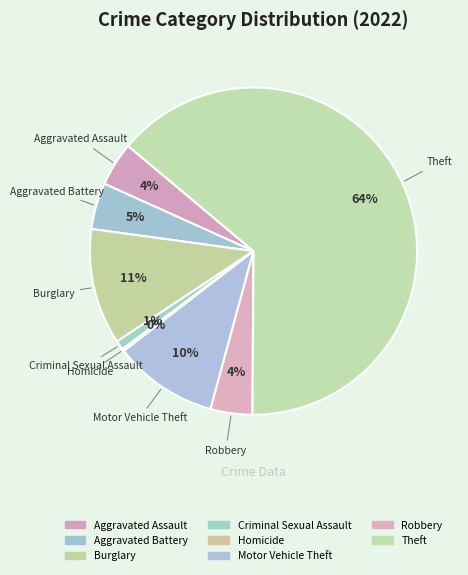

What is the largest slice in the pie chart?

Theft